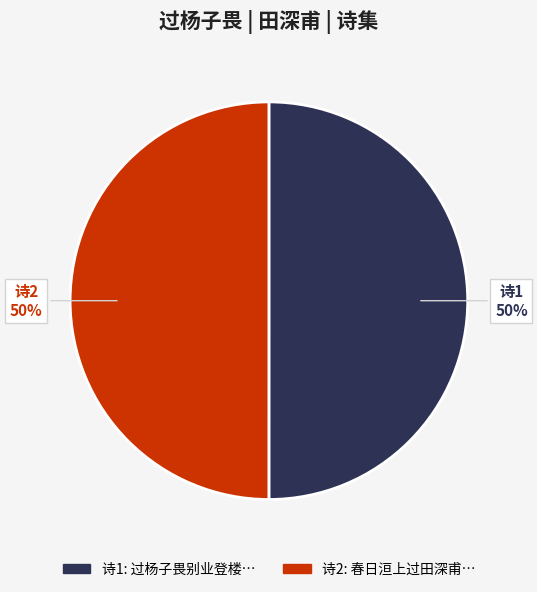

To the nearest percent, what is the average slice percentage?

50%